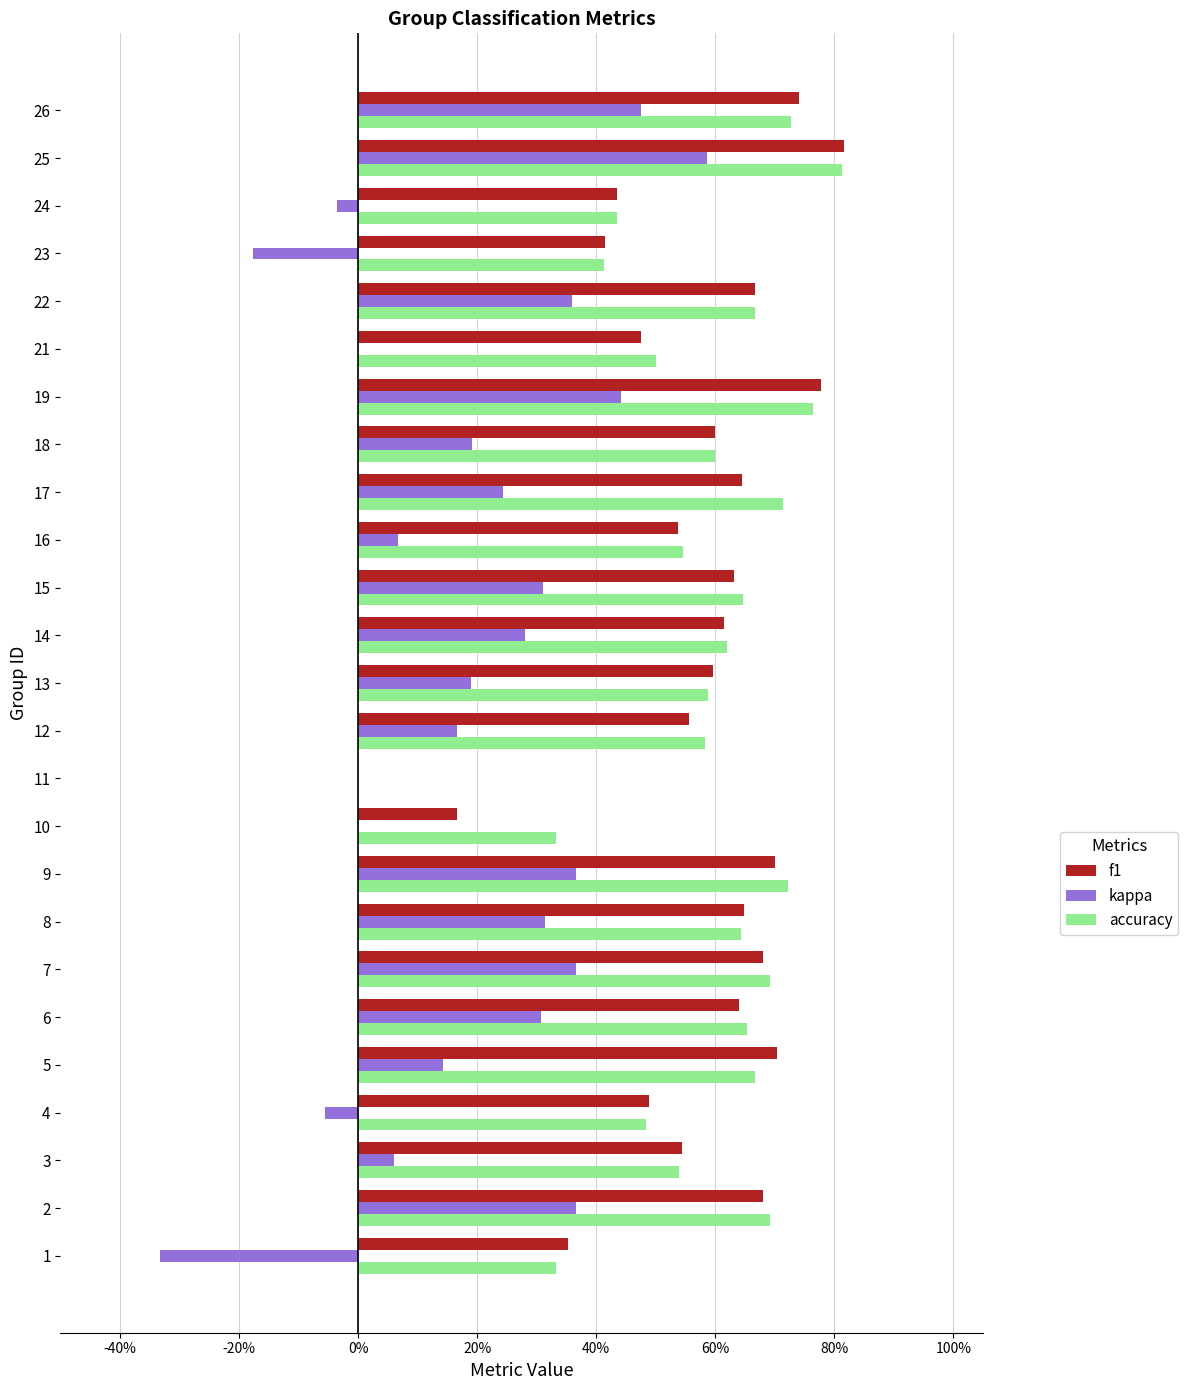

What are all the series names shown in the legend?

f1, kappa, accuracy